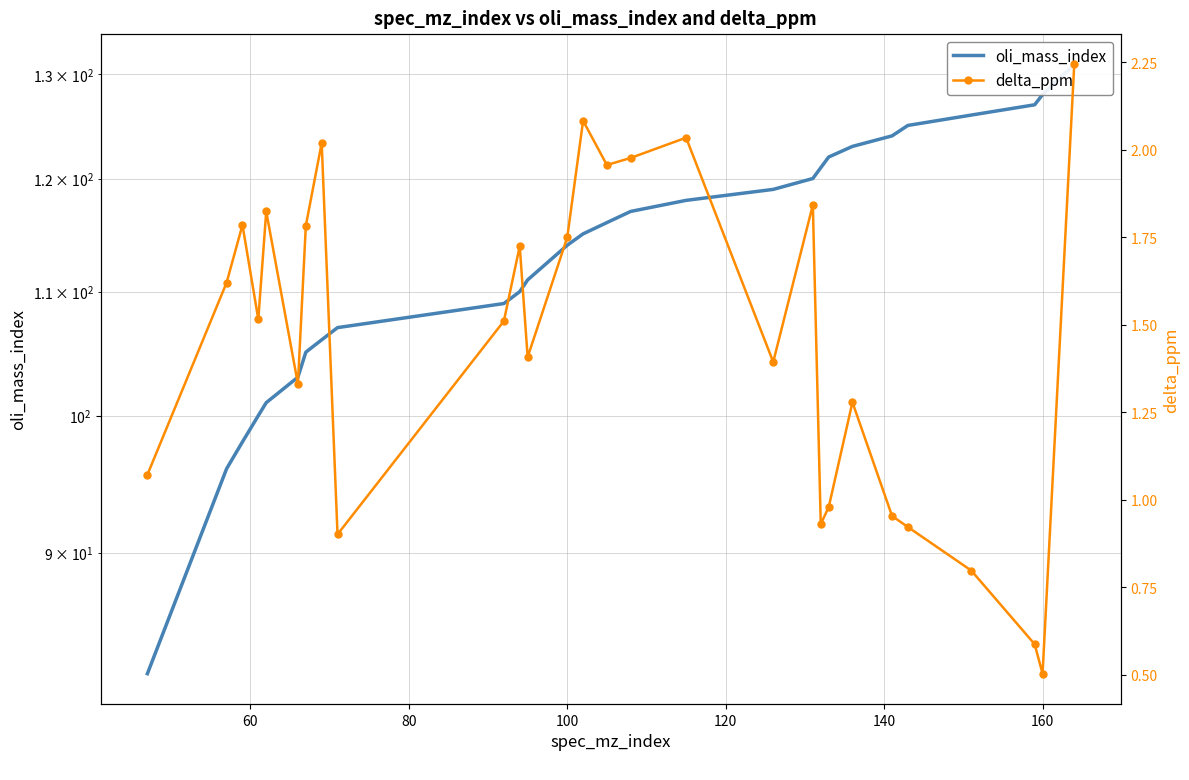

True or false: oli_mass_index and delta_ppm cross at least once.

False